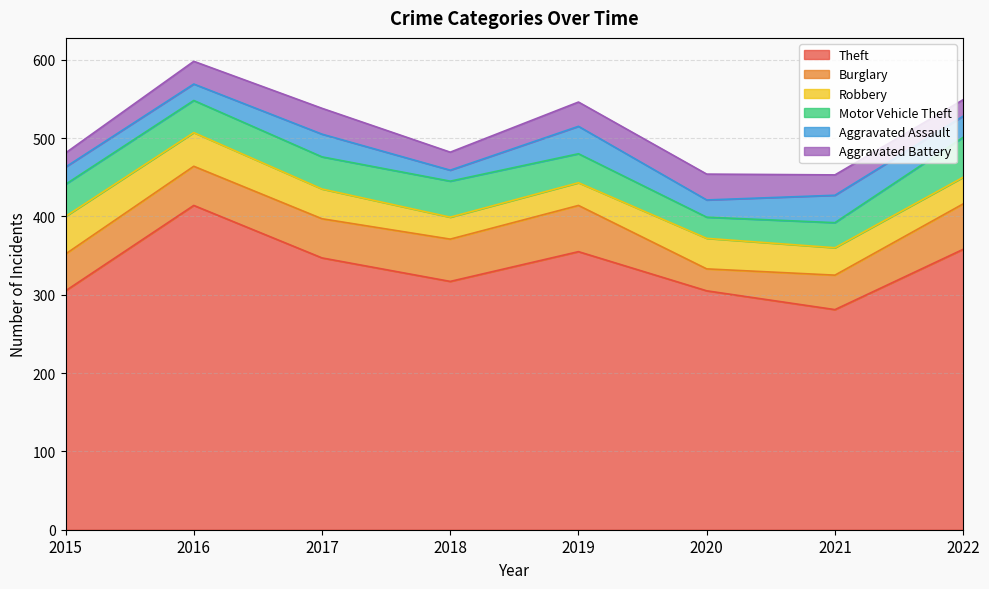

At which label does Motor Vehicle Theft first exceed 41?

2018